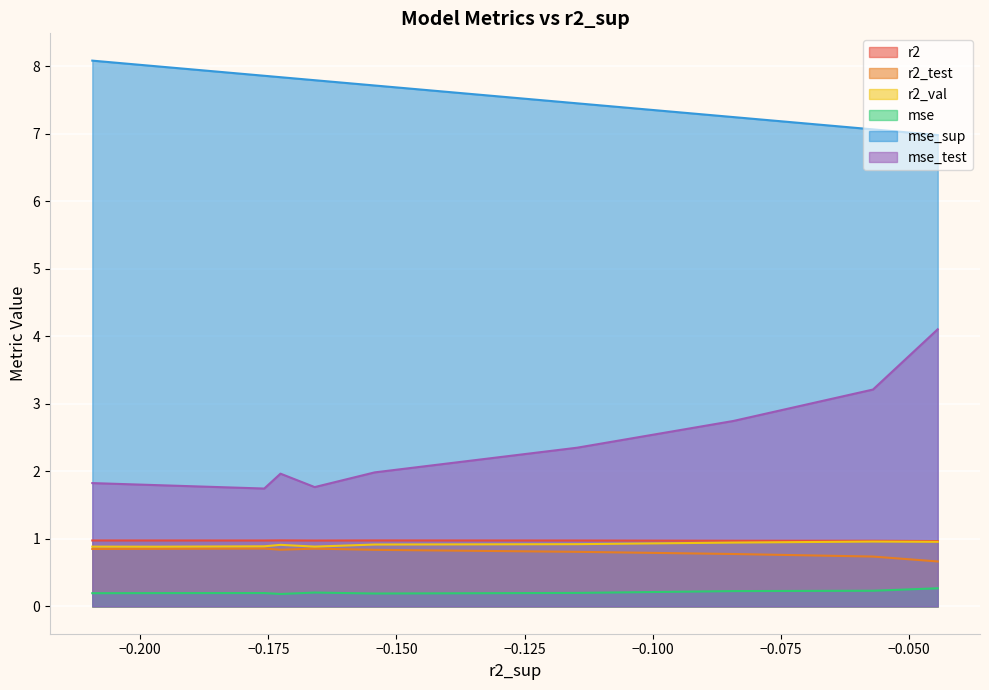

What is the value of the r2_test point at the 7th from the left?

0.8